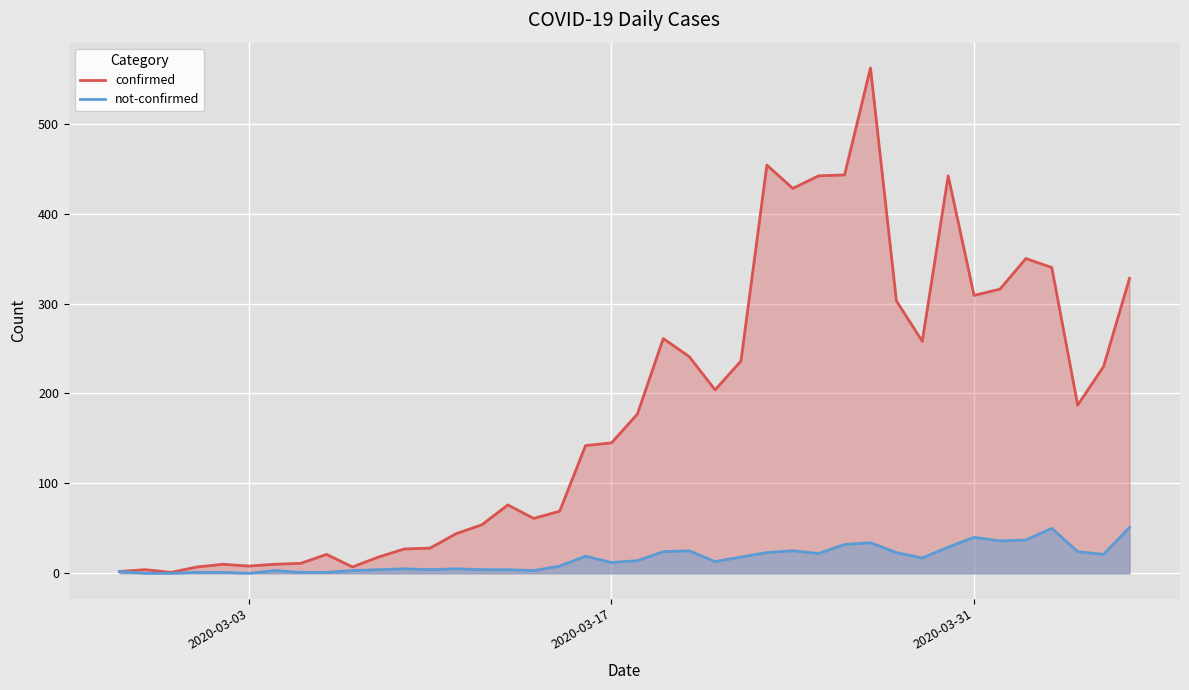

What is the value of the confirmed point at the 13th from the left?

28